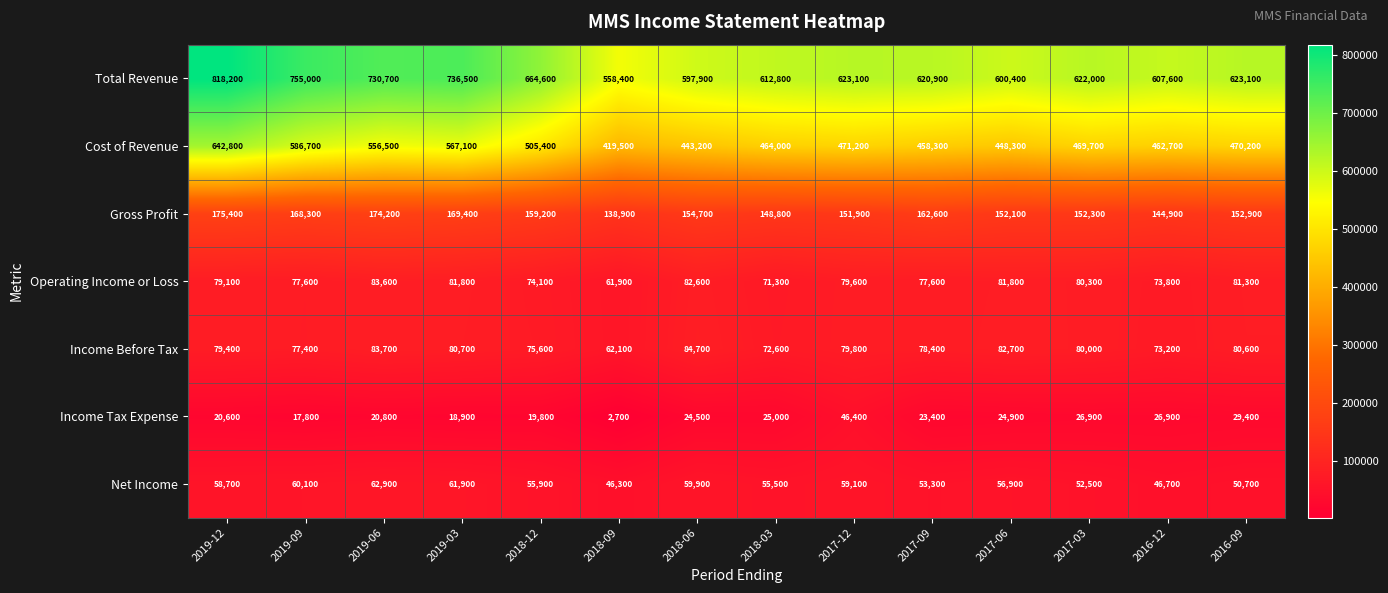

At 2017-12, list the series in order from smallest to largest.

Income Tax Expense, Net Income, Operating Income or Loss, Income Before Tax, Gross Profit, Cost of Revenue, Total Revenue